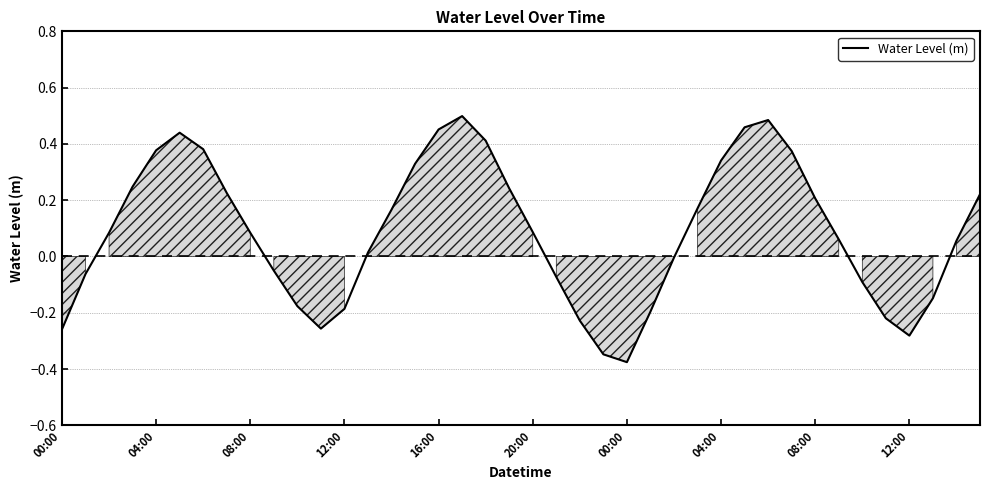

What is the difference between the maximum and minimum values?

0.9